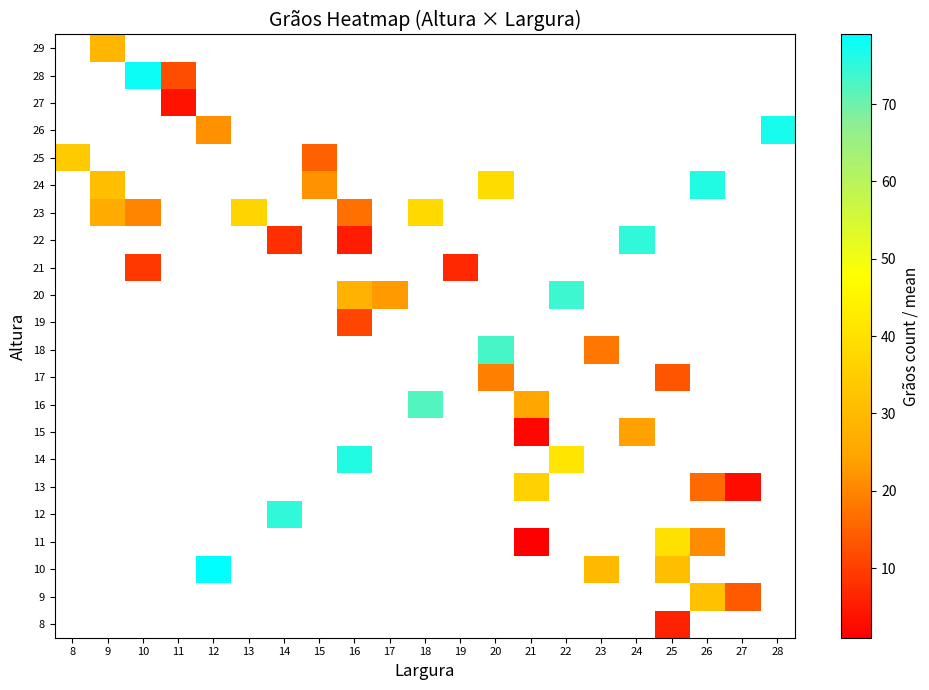

What is the minimum value shown in the chart?

1.0